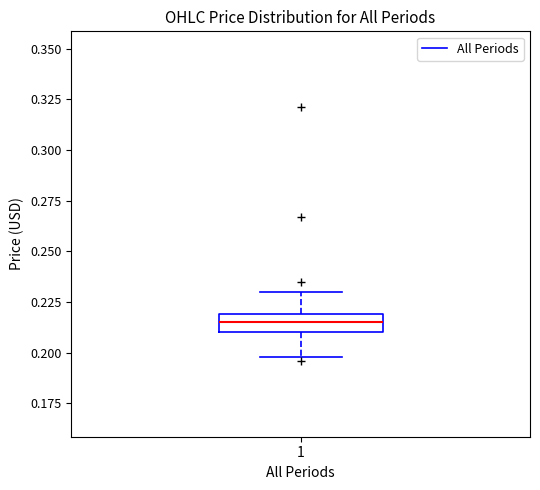

Where does the upper whisker of the box at x = 1 end on the y-axis? The values are not printed on the chart, so give them approximately, as read against the axis.

0.230